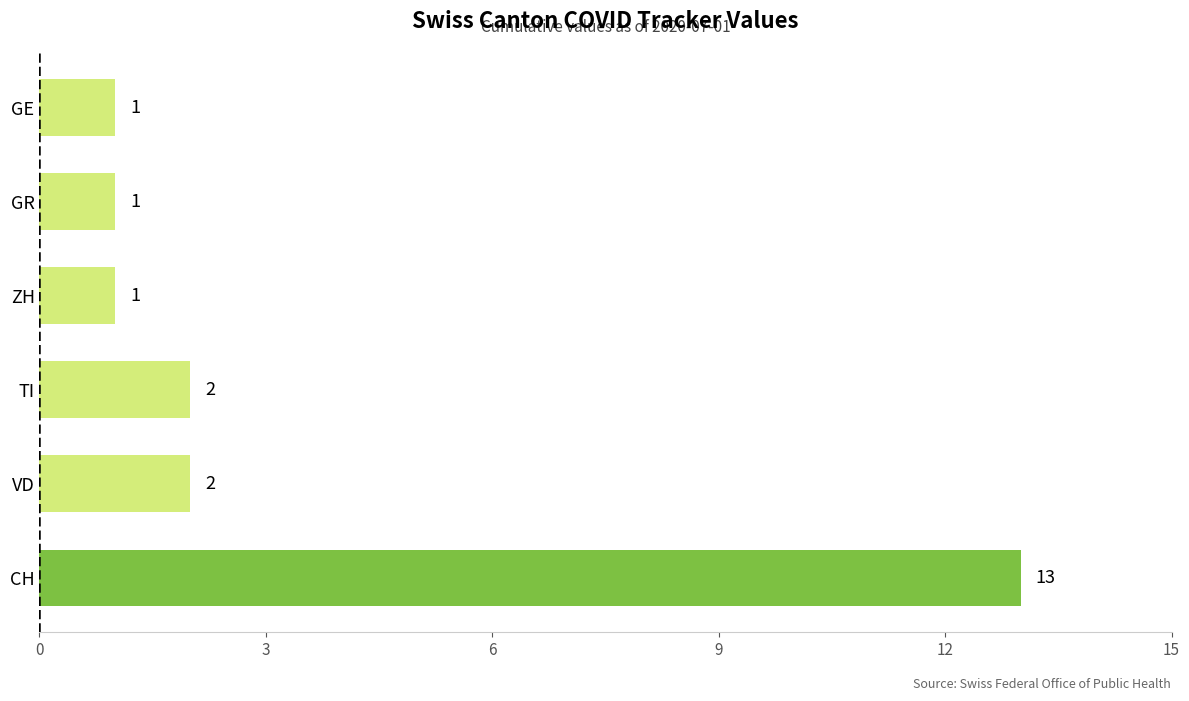

Reading bottom to top, extract all data points from this chart.

CH=13	VD=2	TI=2	ZH=1	GR=1	GE=1